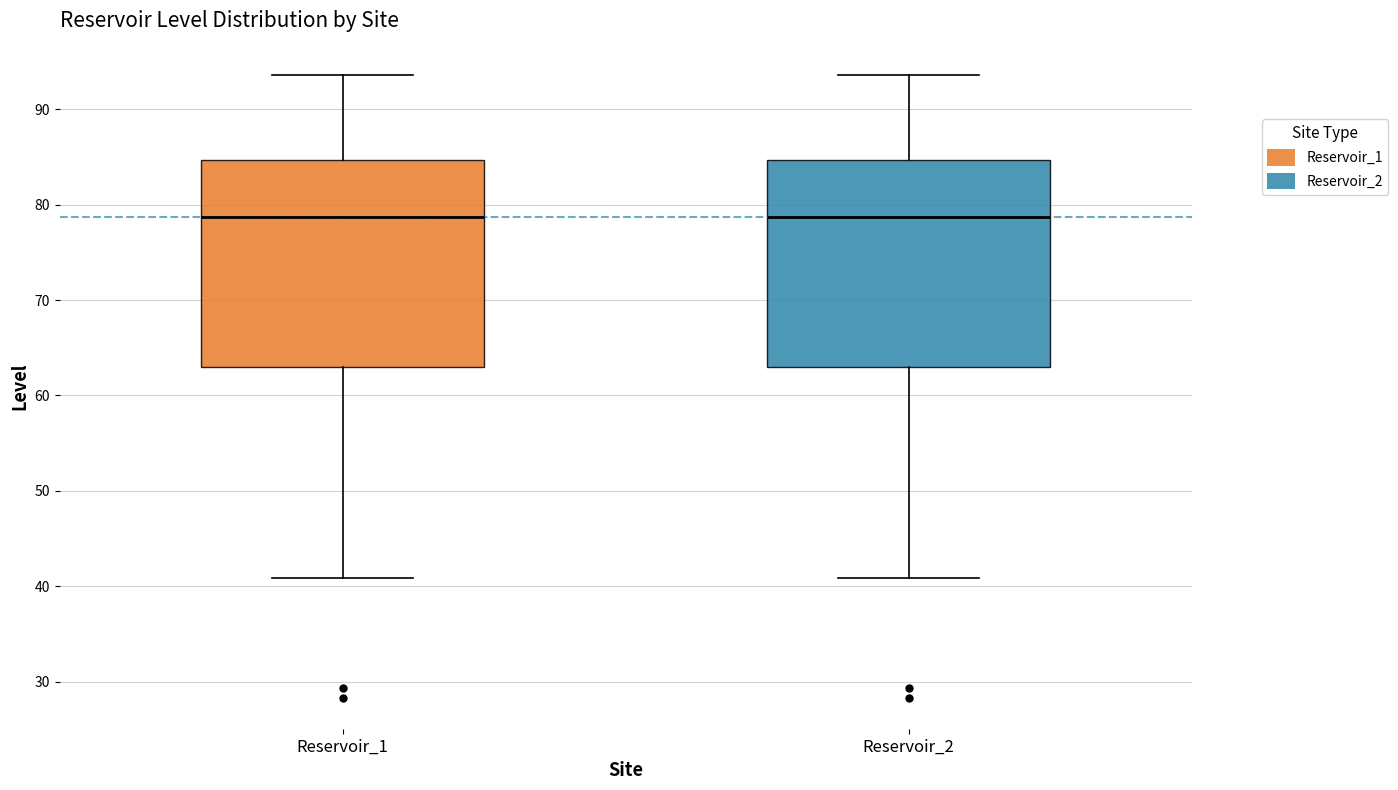

Reading left to right, transcribe this box plot: for each box, give where its median line is, the range the box spans, and where its two whiskers end, as read against the y-axis. The values are not printed on the chart, so give them approximately, as read against the axis.

Reservoir_1: median 79, box 63 to 85, whiskers 41 to 94
Reservoir_2: median 79, box 63 to 85, whiskers 41 to 94